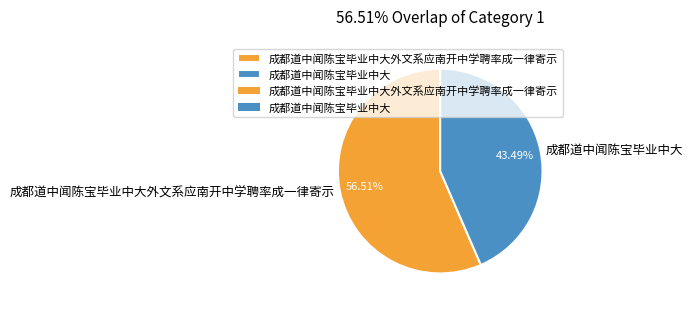

To the nearest percent, what portion does 成都道中闻陈宝毕业中大 represent?

43%